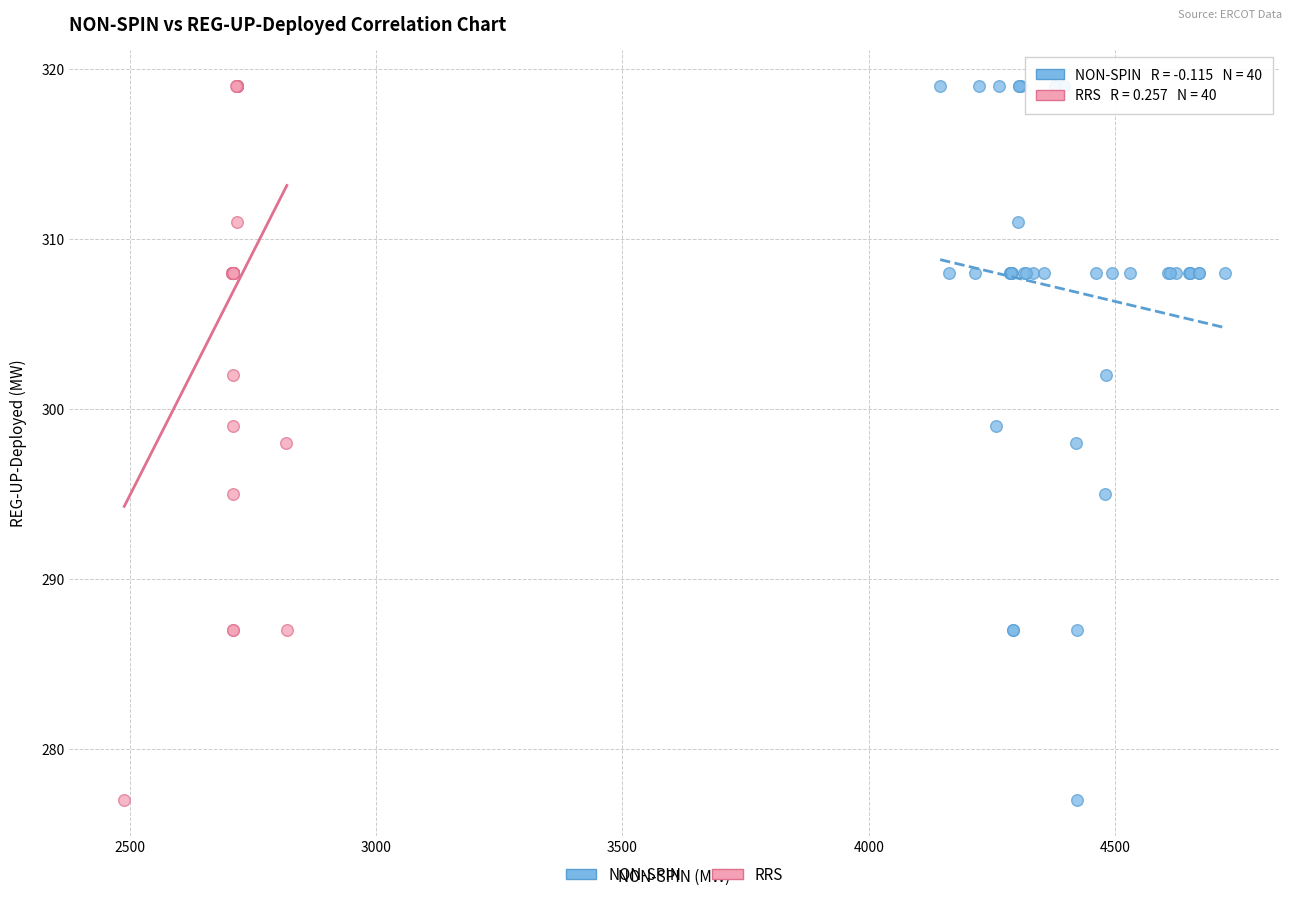

What are all the series names shown in the legend?

NON-SPIN, RRS